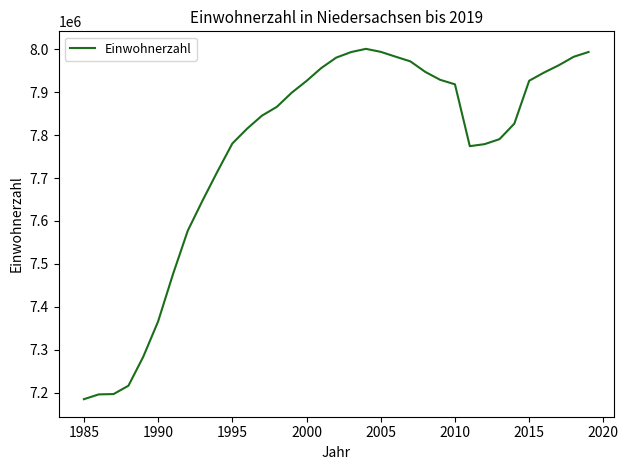

What is the smallest value displayed?

7184943